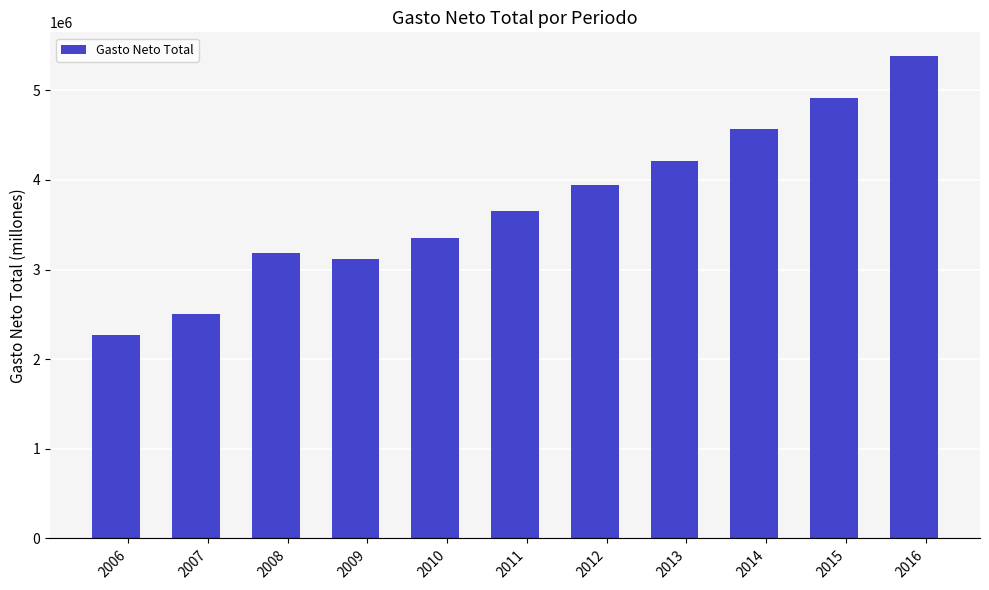

What is the change in value from 2012 to 2016?

+1435588.2